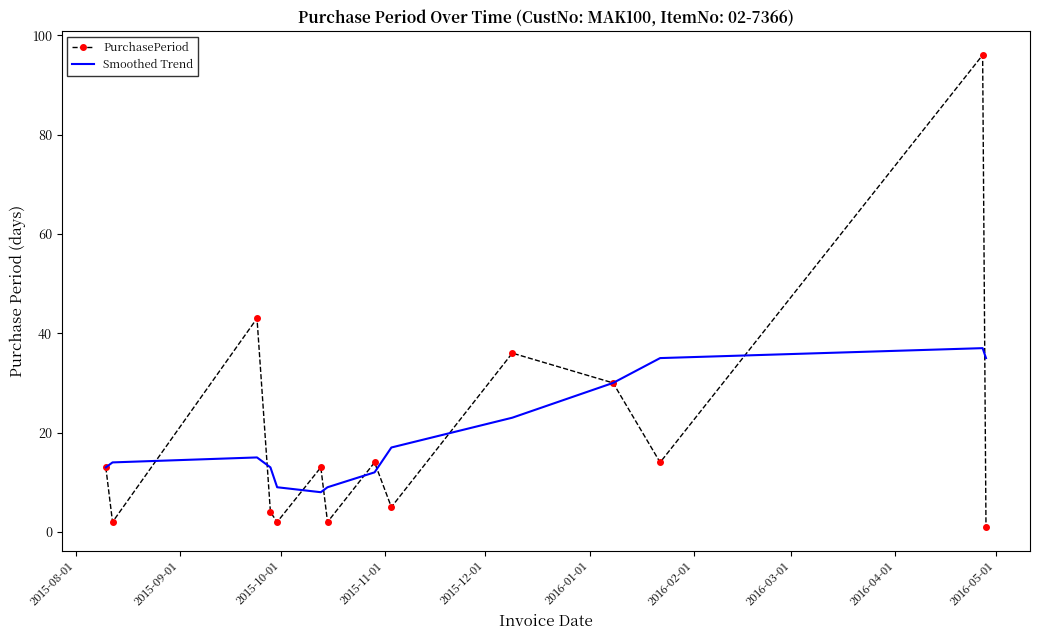

Which series has the largest range (max minus min)?

PurchasePeriod